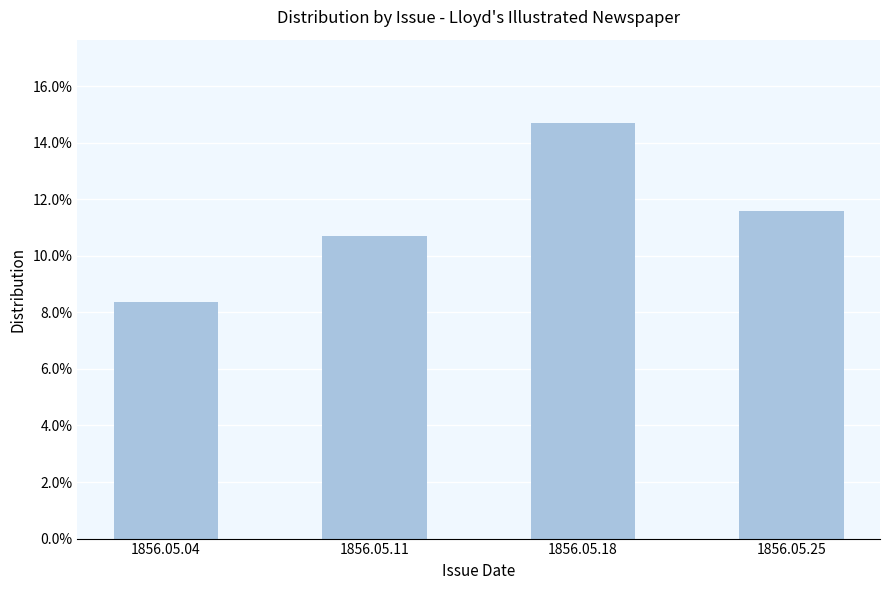

Are the bars horizontal?

No